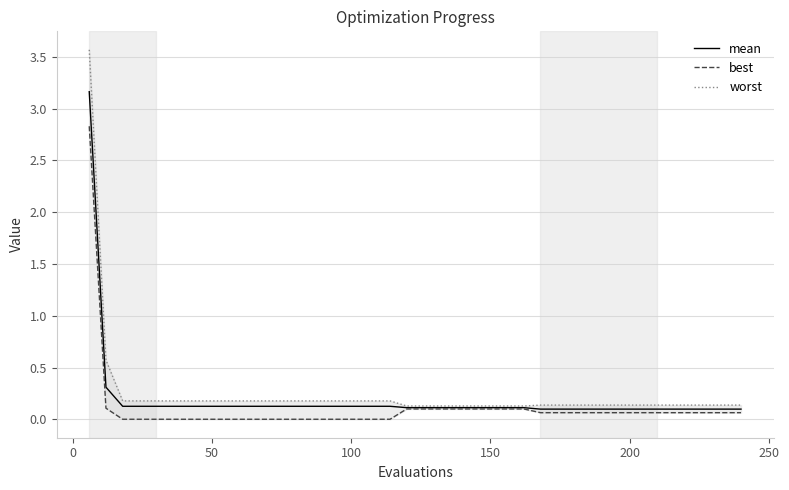

What is the difference between the second highest and minimum values in the mean series?

0.2